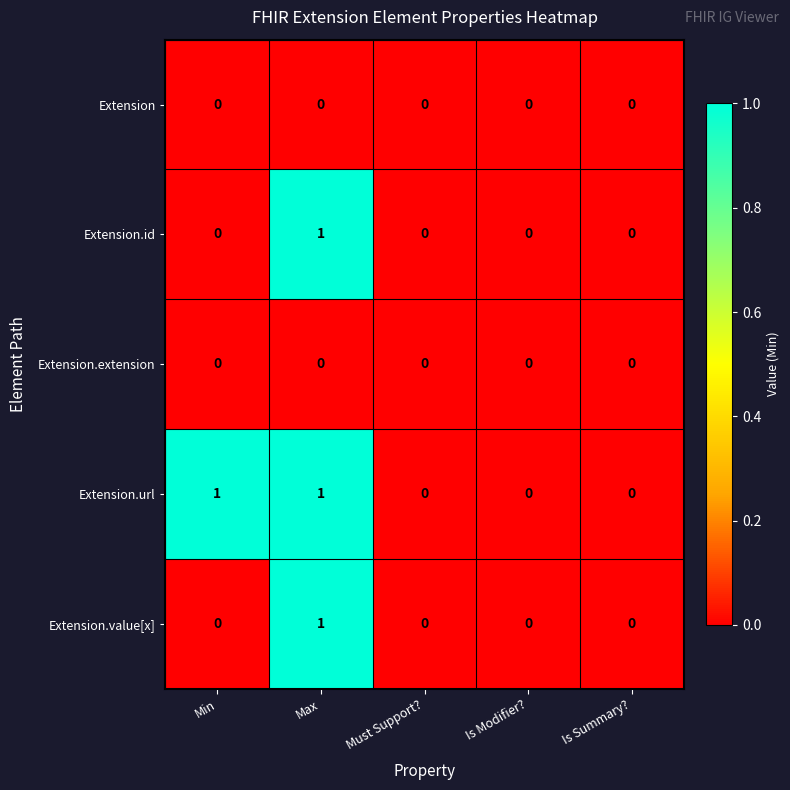

The Extension.extension series shows 0 at Max. True or false?

True